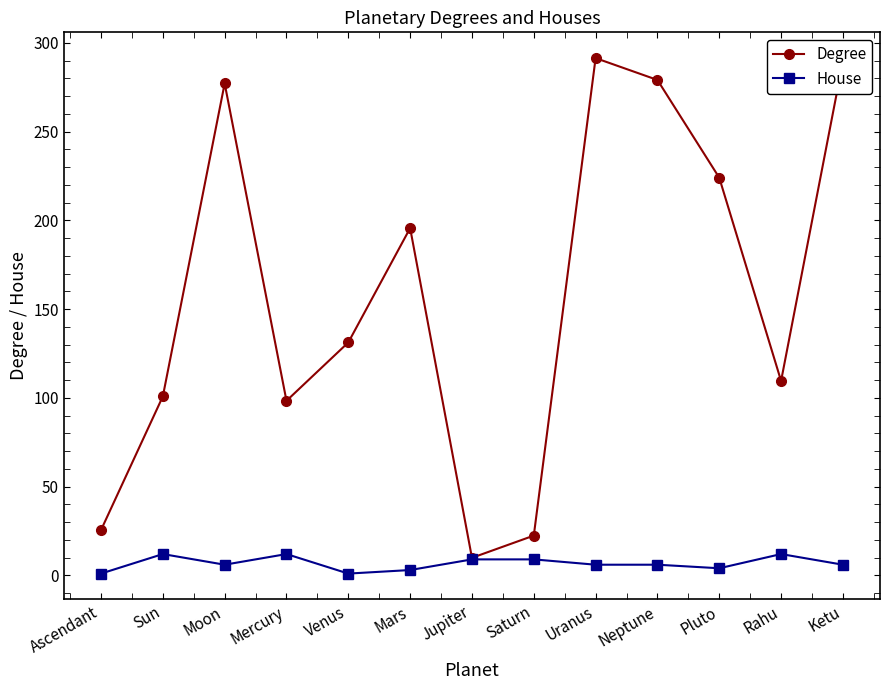

Does the chart have visible grid lines?

No